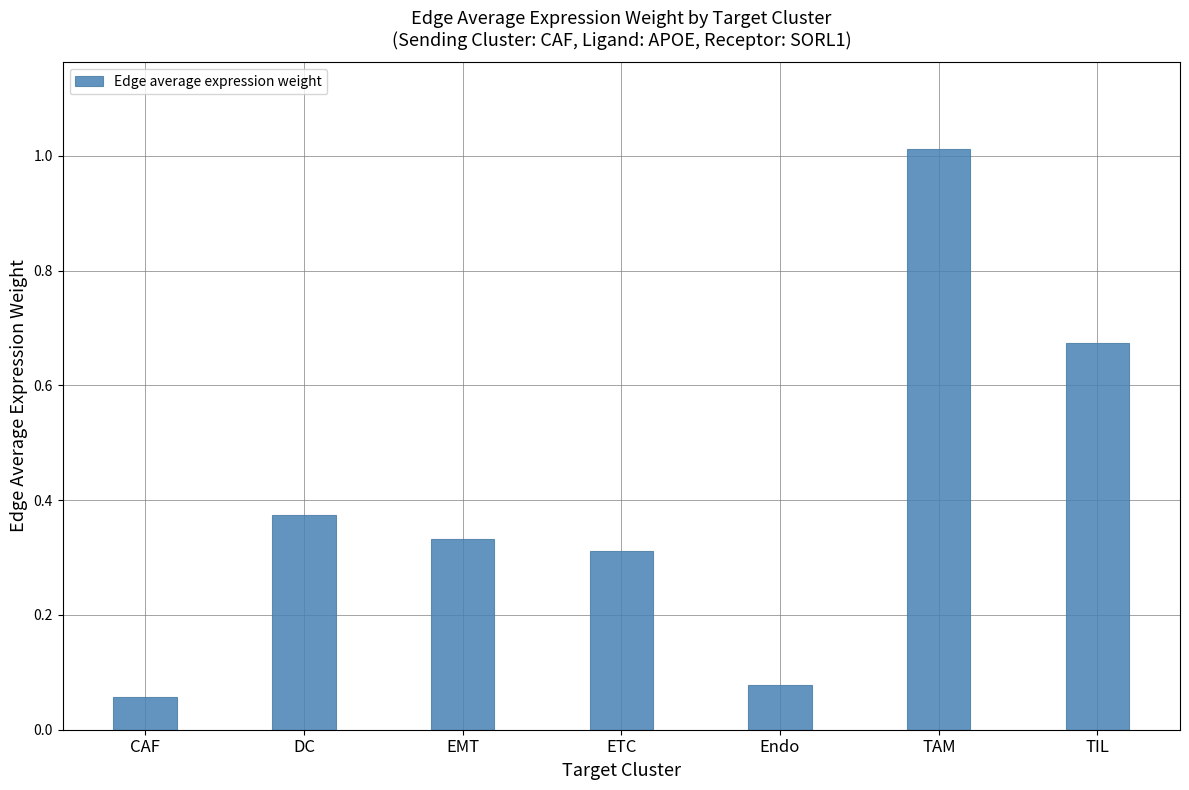

Rank the categories by value from highest to lowest.

TAM, TIL, DC, EMT, ETC, Endo, CAF